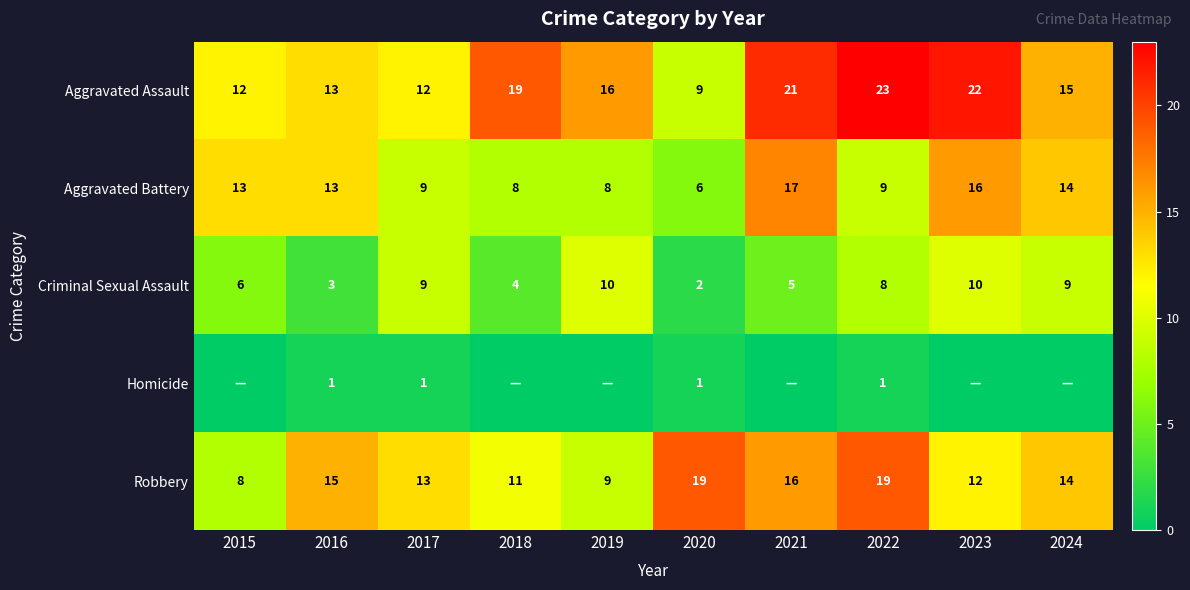

What is the spread (max minus min) of values at 2022?

22